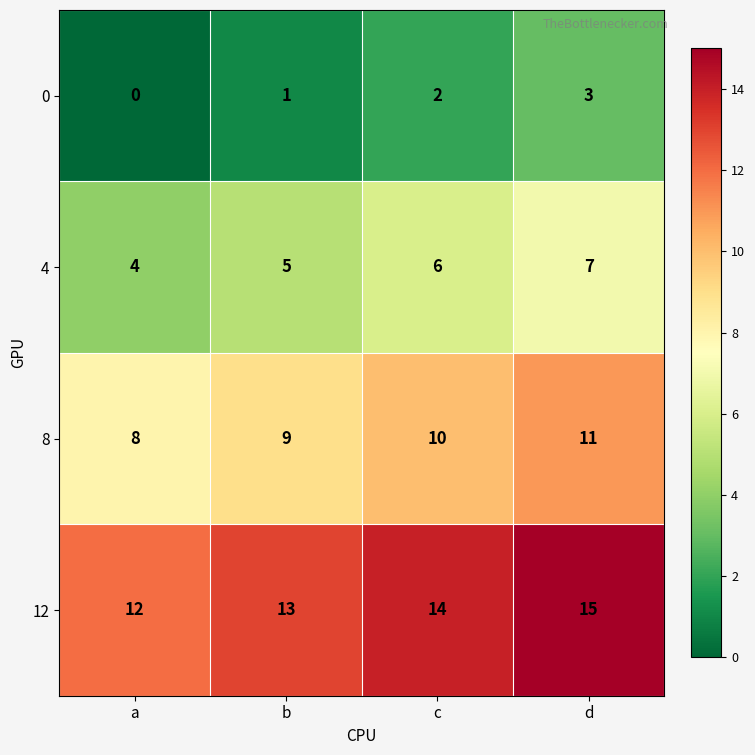

What is the spread (max minus min) of values at c?

12